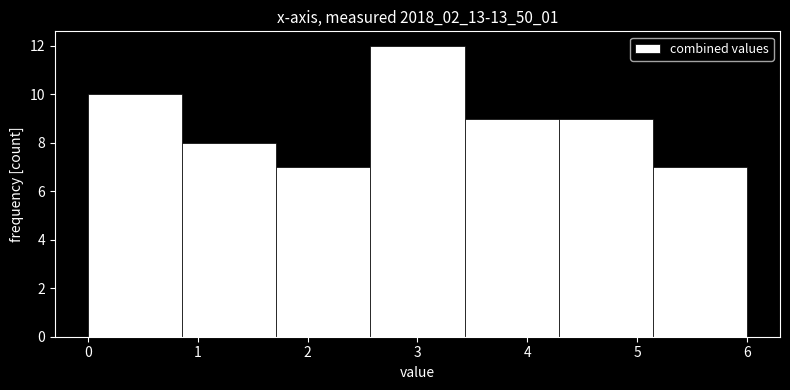

Reading left to right, transcribe this chart: for each bar, give the range it covers on the x-axis and its height. Neither the bar edges nor the heights are printed on the chart, so give them approximately, as read against the axes.

0.0 to 0.9: 10
0.9 to 1.7: 8
1.7 to 2.6: 7
2.6 to 3.4: 12
3.4 to 4.3: 9
4.3 to 5.1: 9
5.1 to 6.0: 7